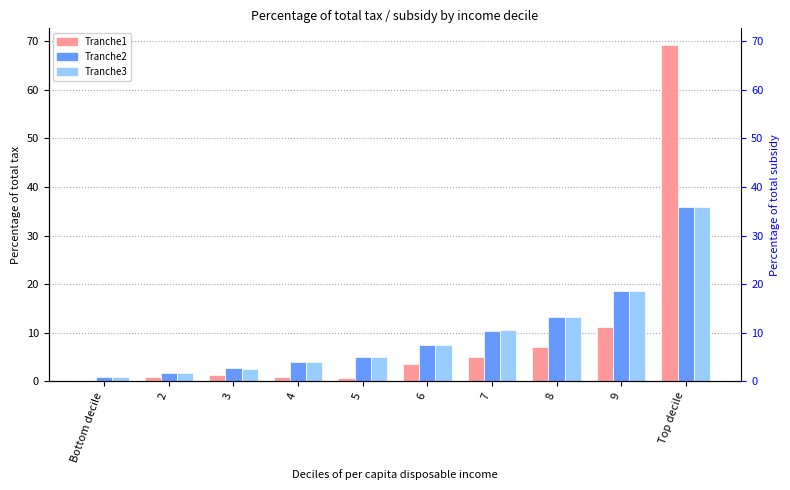

Reading right to left, transcribe all the data shown in this chart.

Tranche1: Top decile=69.2	9=11.3	8=7.1	7=5.1	6=3.5	5=0.7	4=0.8	3=1.3	2=0.9	Bottom decile=0.1
Tranche2: Top decile=35.8	9=18.6	8=13.3	7=10.5	6=7.4	5=5.0	4=4.1	3=2.7	2=1.7	Bottom decile=0.8
Tranche3: Top decile=35.9	9=18.6	8=13.3	7=10.5	6=7.4	5=5.0	4=4.1	3=2.6	2=1.7	Bottom decile=0.8